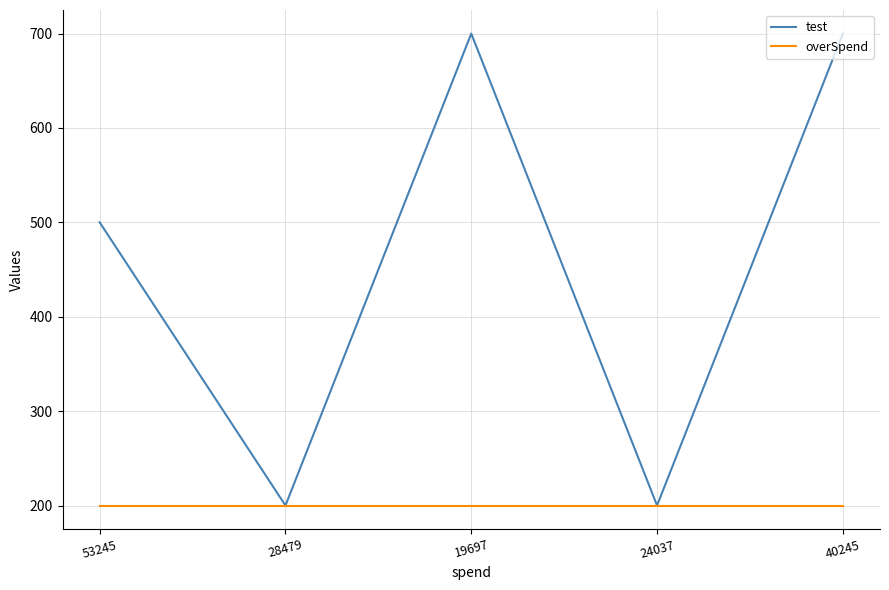

What is the maximum value for test?

700